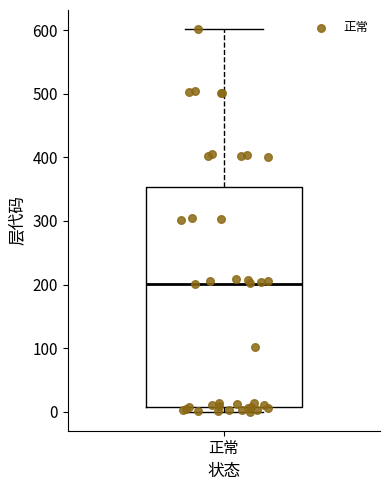

Where is the lower edge of the box for 正常 on the y-axis? The values are not printed on the chart, so give them approximately, as read against the axis.

10